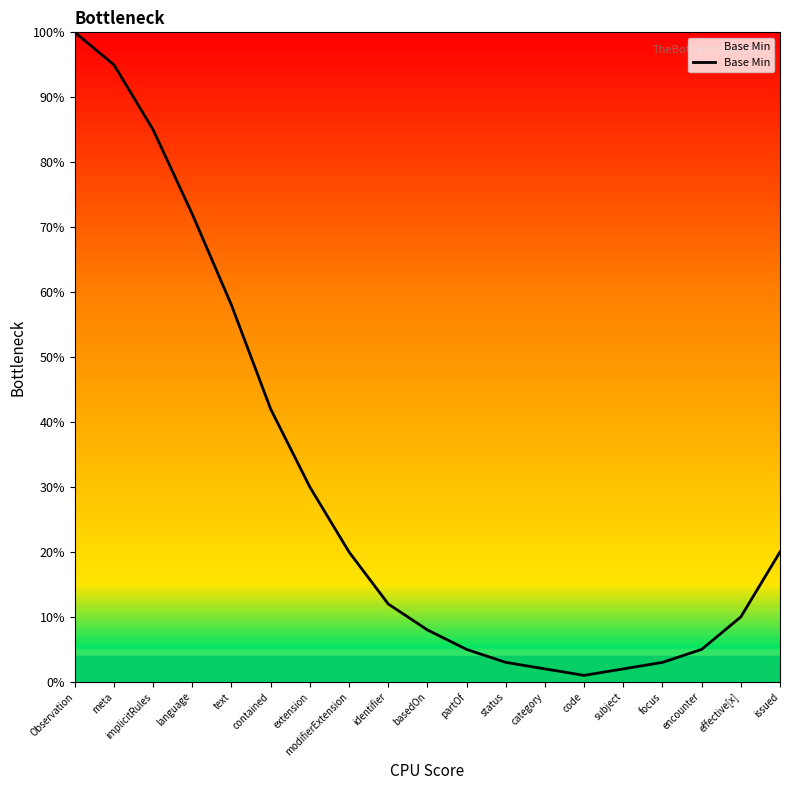

Is it true that the value at modifierExtension is 9?

False